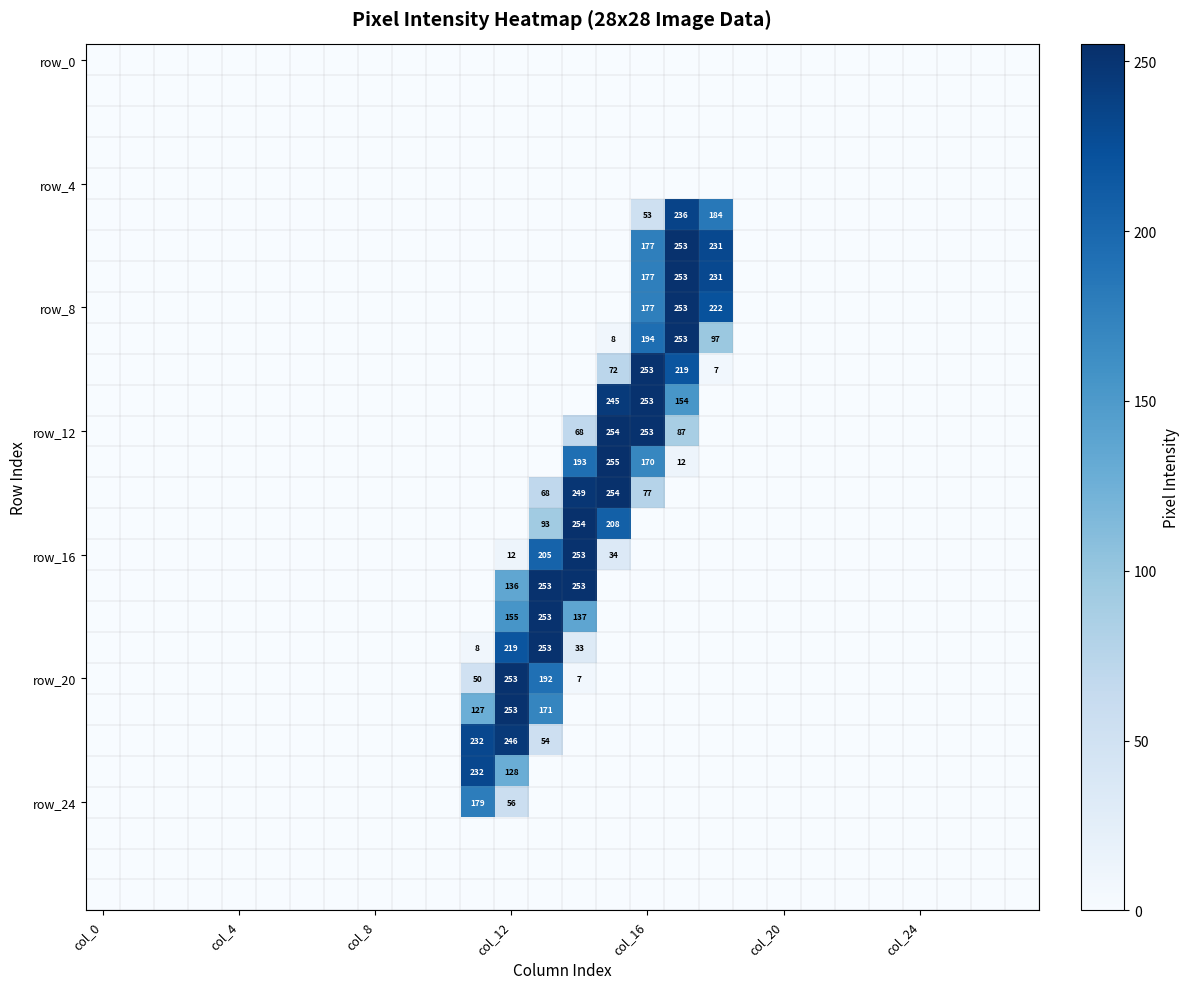

At how many categories does at least one series exceed 229?

8